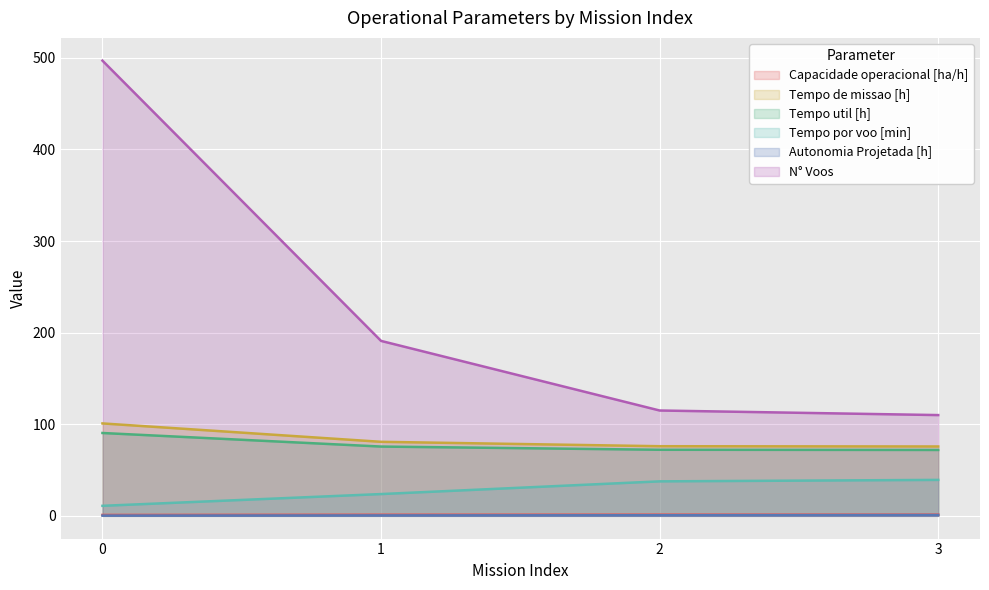

What is the highest value of the Tempo por voo [min] series?

39.2